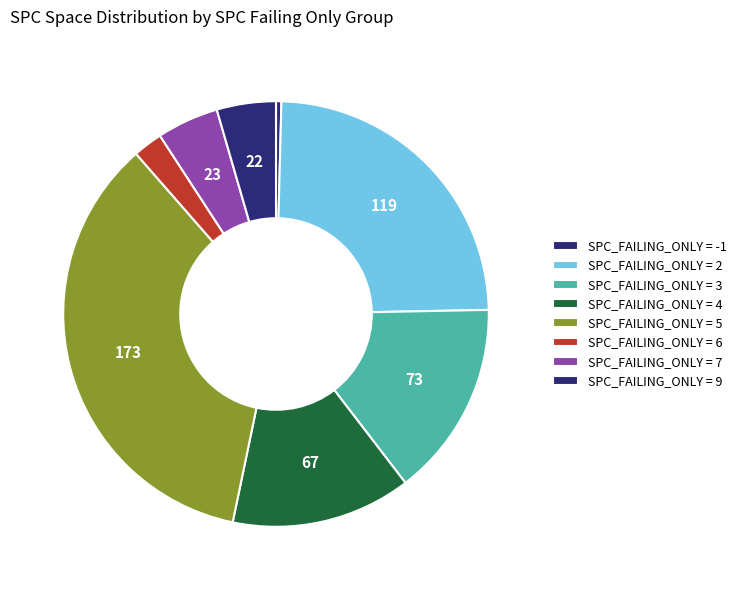

How many segments does this pie chart have?

8